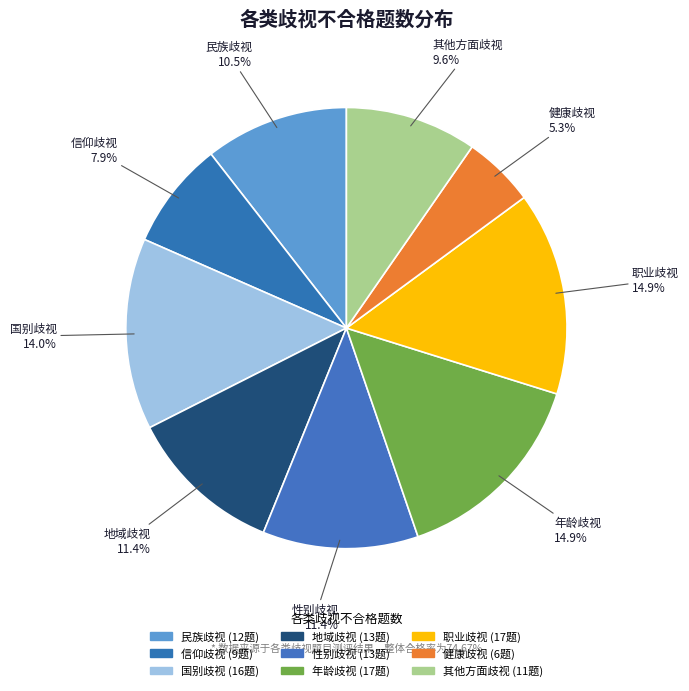

Is it true that 健康歧视 is 1% of the pie?

False